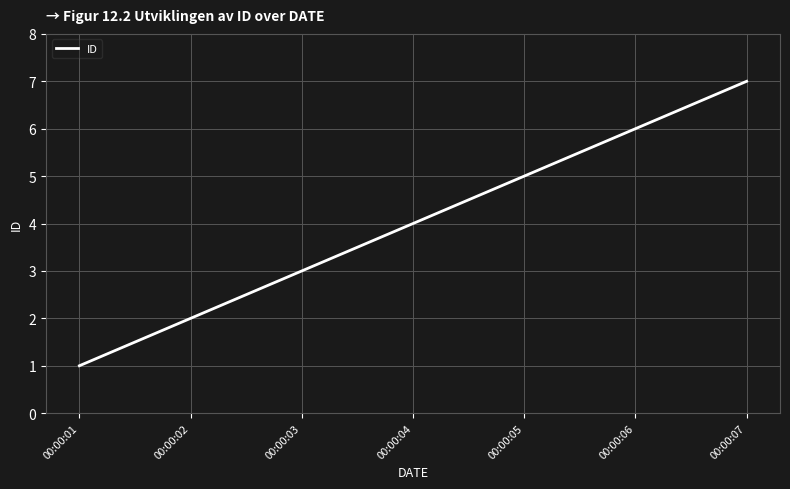

What is the sum of the values at 00:00:03 and 00:00:06?

9